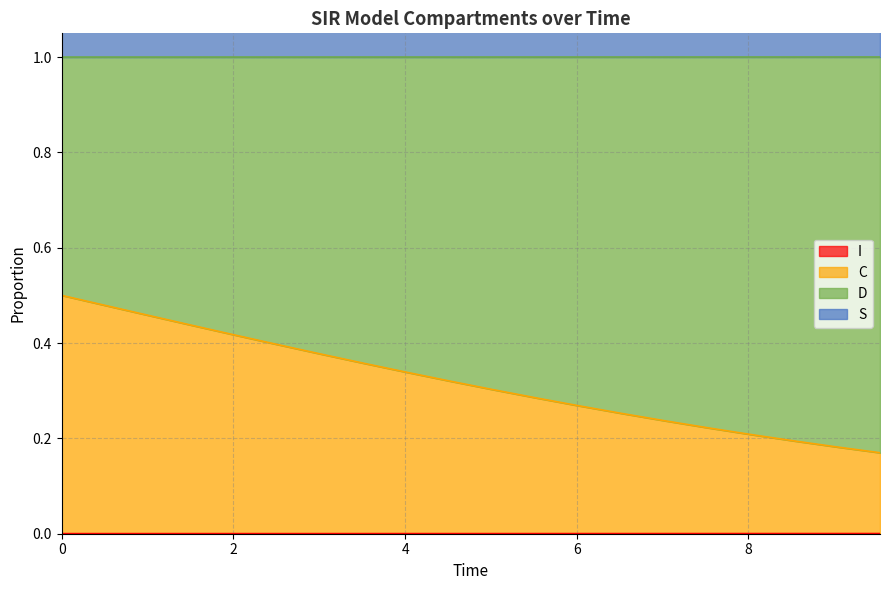

True or false: C and I cross at least once.

False